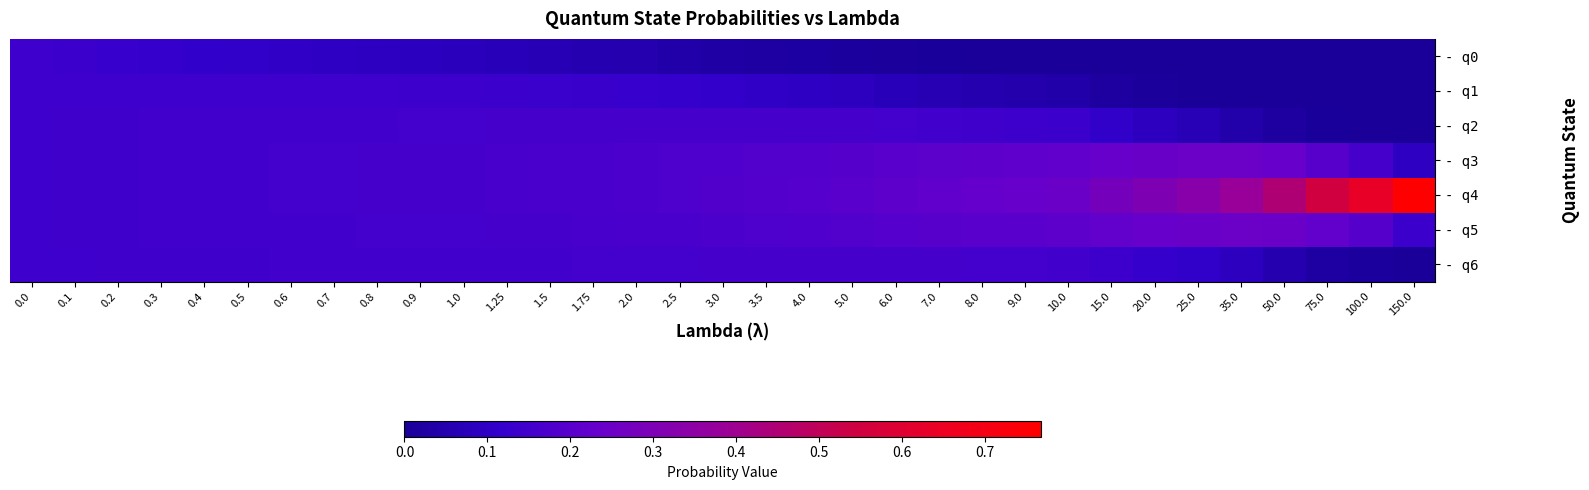

Rank the series by their maximum value, from highest to lowest.

- q4, - q5, - q3, - q2, - q6, - q1, - q0